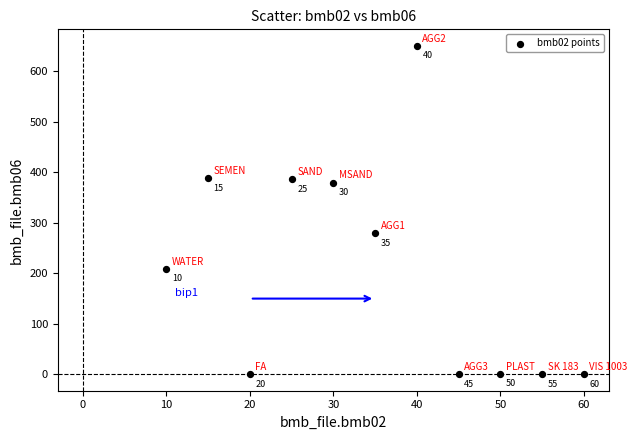

What is the average X value?

35.0